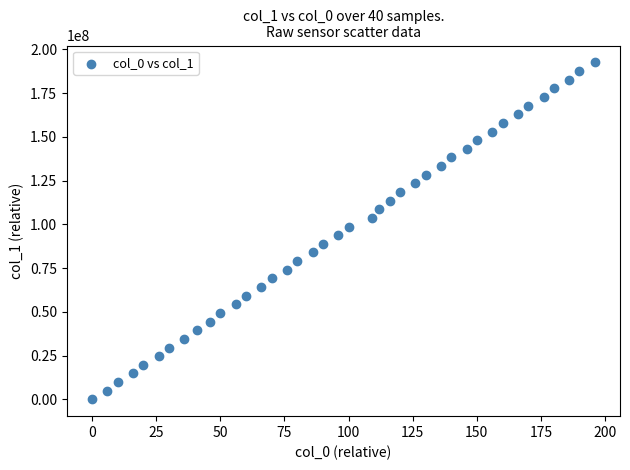

What is the range of X values (max minus min)?

196